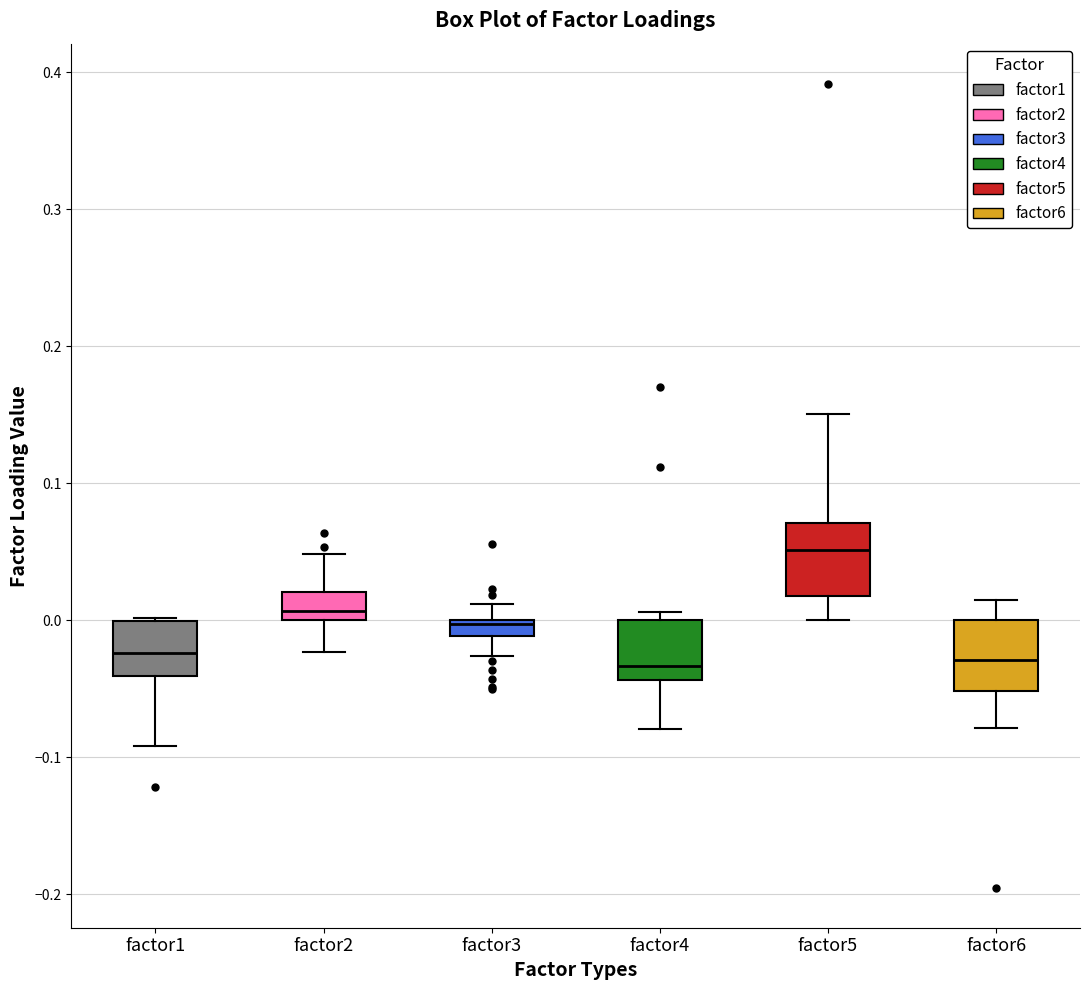

Where does the lower whisker of the box for factor6 end on the y-axis? The values are not printed on the chart, so give them approximately, as read against the axis.

-0.08